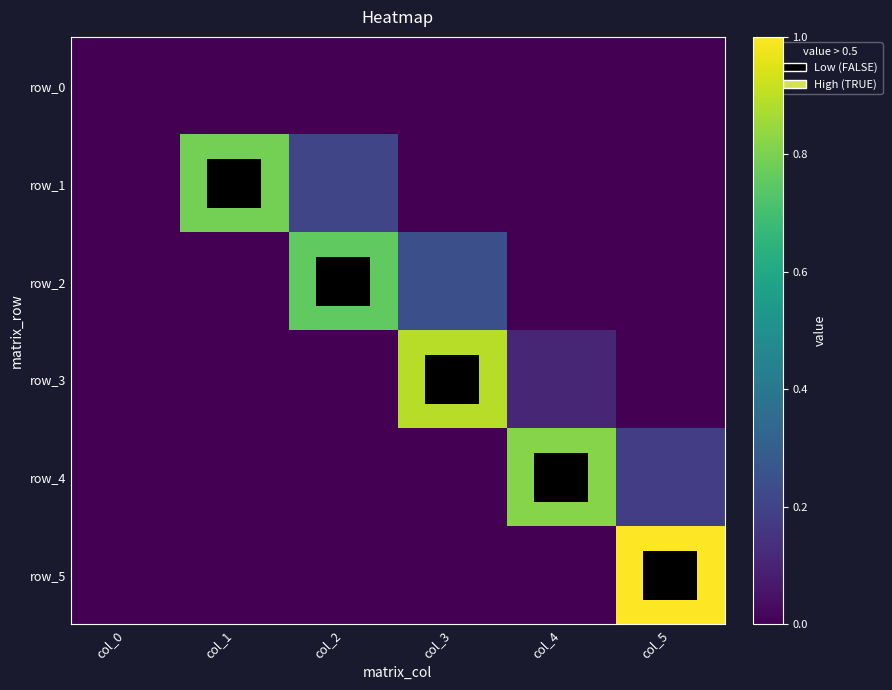

What is the total value across all series at col_2?

1.0